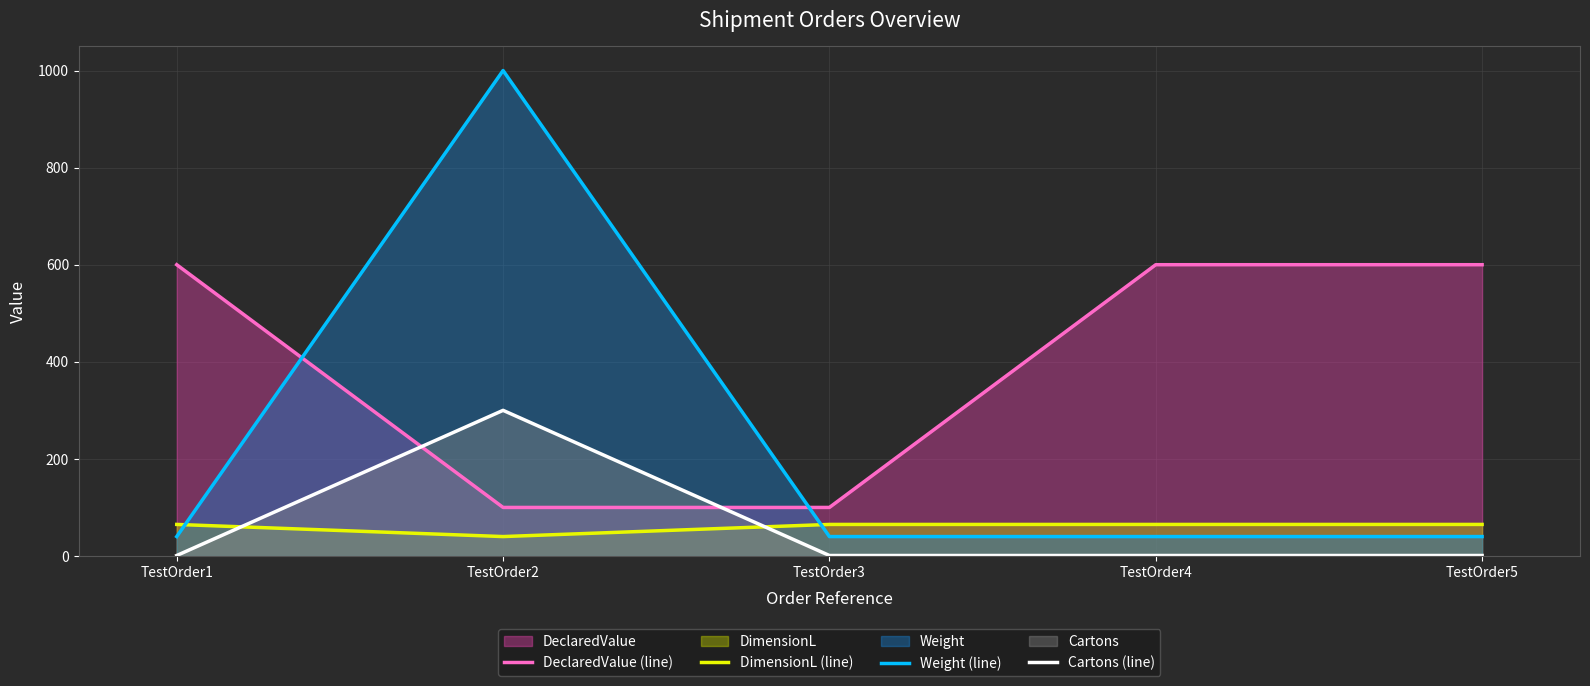

Is the value of DeclaredValue (line) at TestOrder5 greater than the value of DimensionL (line) at TestOrder5?

Yes